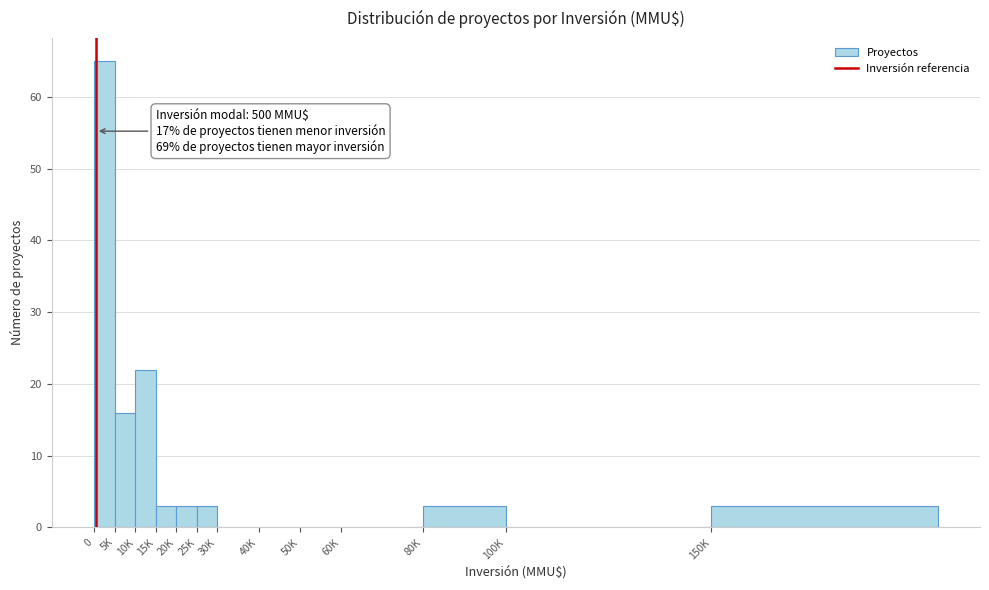

Reading left to right, transcribe all the data shown in this chart.

0=65	5K=16	10K=22	15K=3	20K=3	25K=3	30K=0	40K=0	50K=0	60K=0	80K=3	100K=0	150K=3